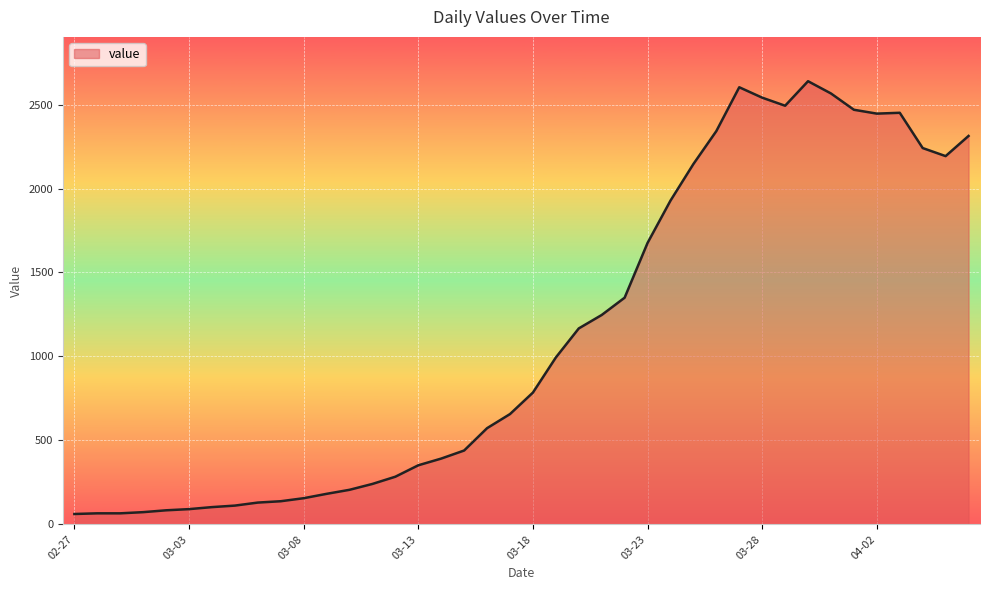

Does the chart have visible grid lines?

Yes